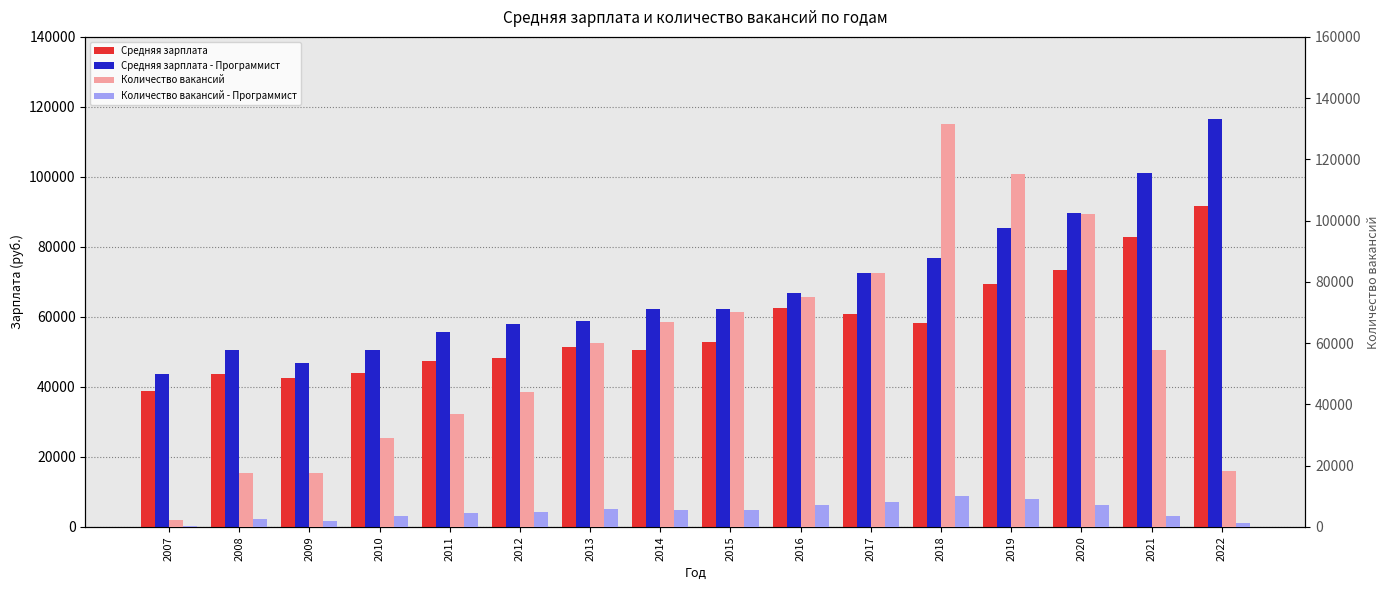

What is the difference between the Количество вакансий values at 2010 and 2019?

85993